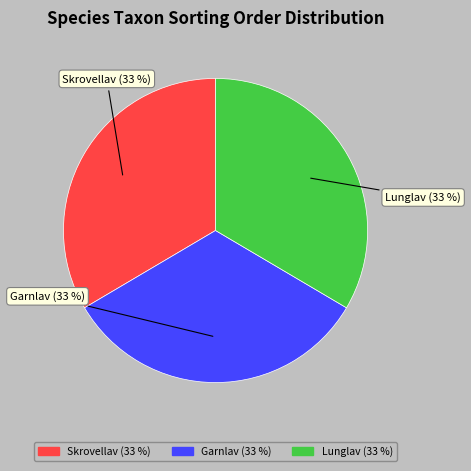

Is it true that Garnlav (33 %) is 22% of the pie?

False